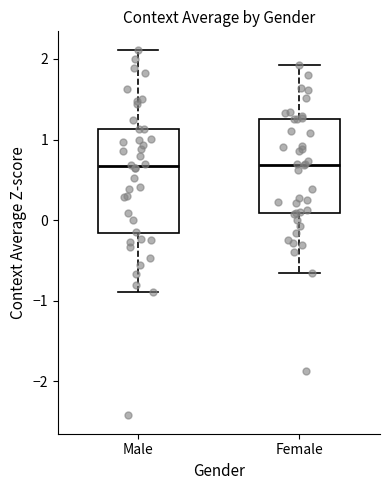

Comparing the boxes themselves (not the whiskers), which one is the tallest?

Male